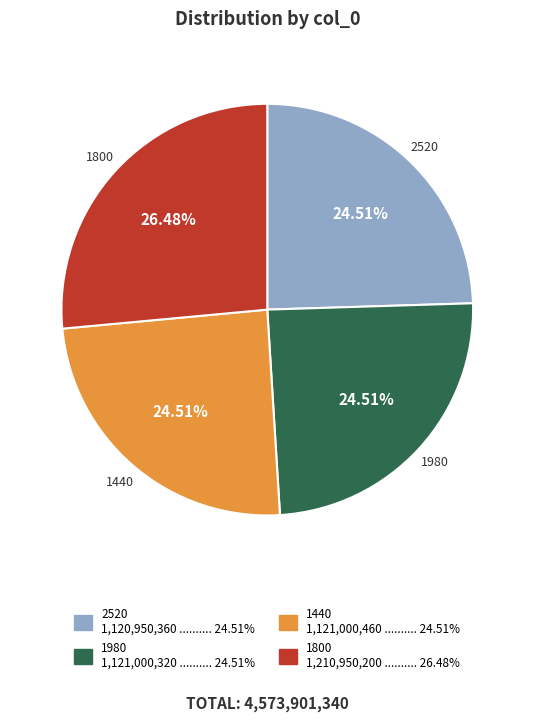

Is there any slice that represents more than half of the pie?

No